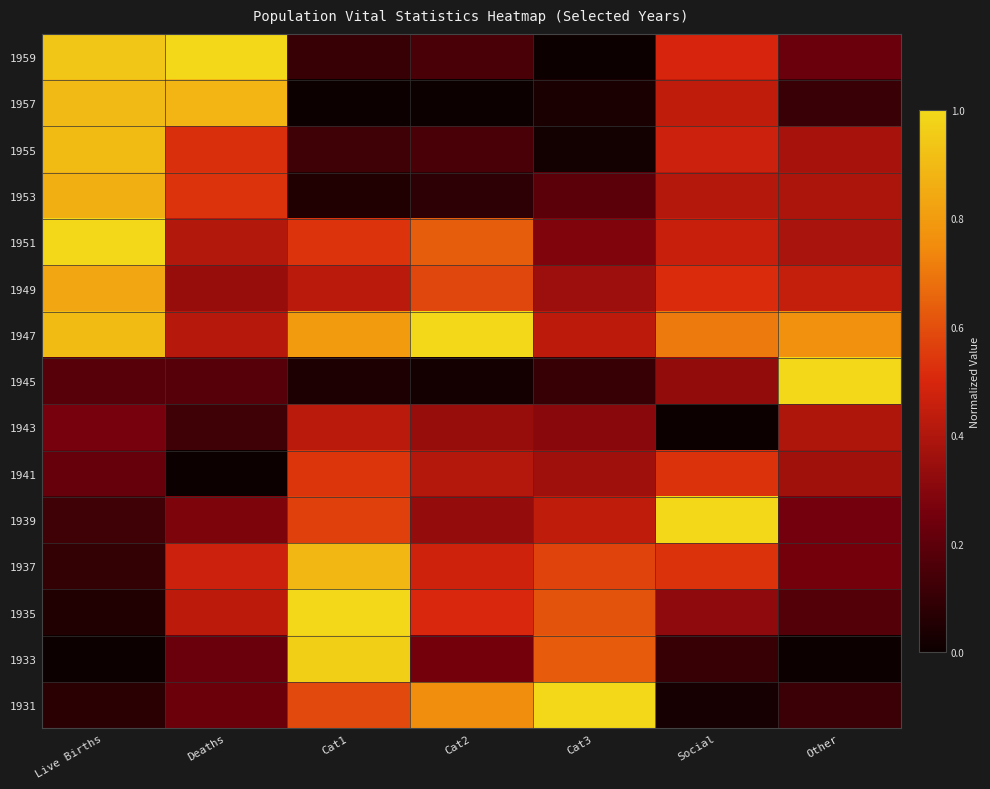

Which series has the widest spread of values?

1959